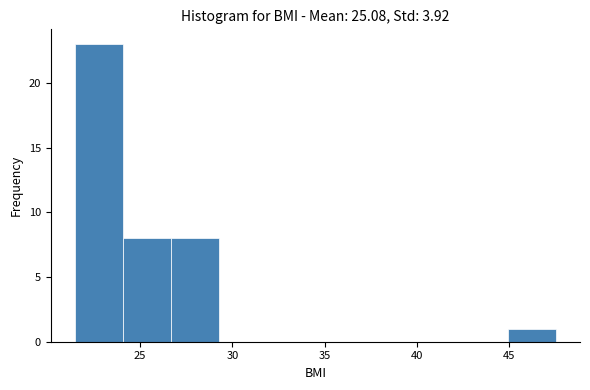

How tall is the bar that spans 45.0 to 47.5 on the x-axis? Neither the bar edges nor the heights are printed on the chart, so give them approximately, as read against the axes.

1